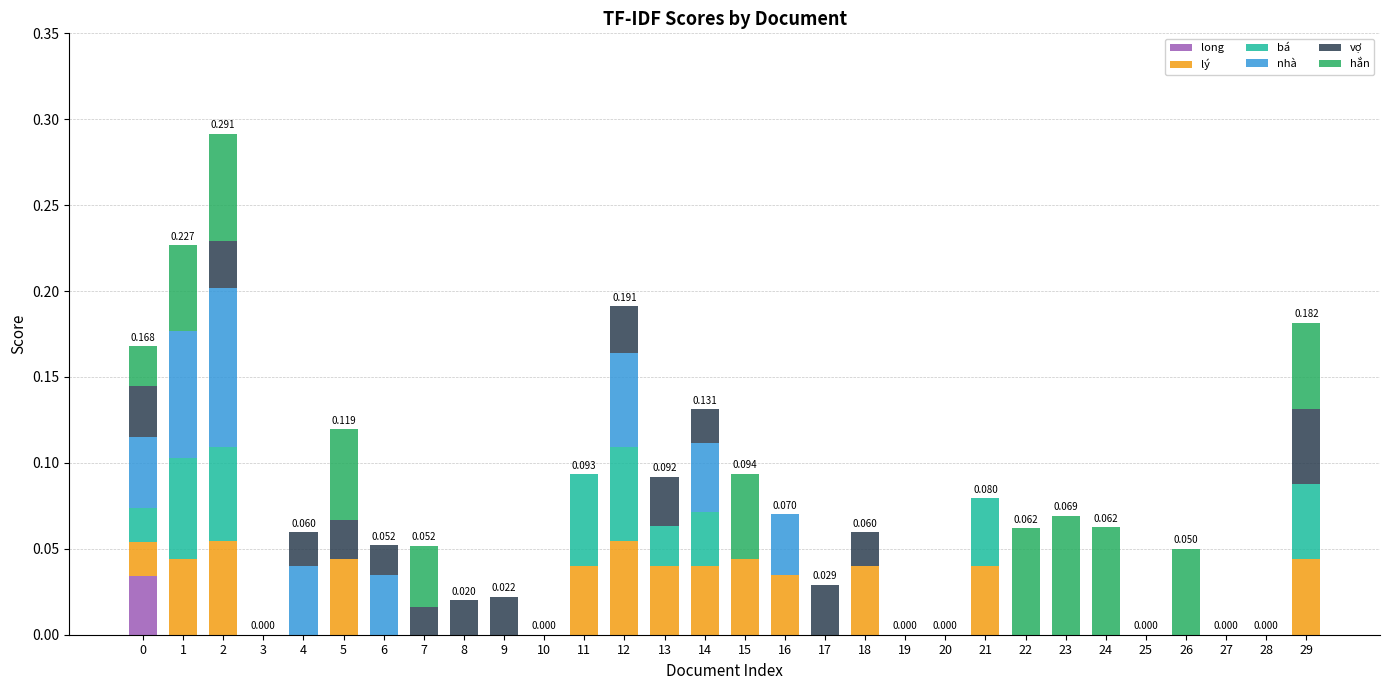

Does the chart contain stacked bars?

Yes